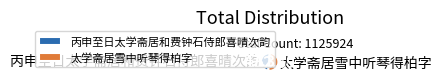

The 丙申至日太学斋居和费钟石侍郎喜晴次韵 slice represents 55% of the pie. True or false?

False